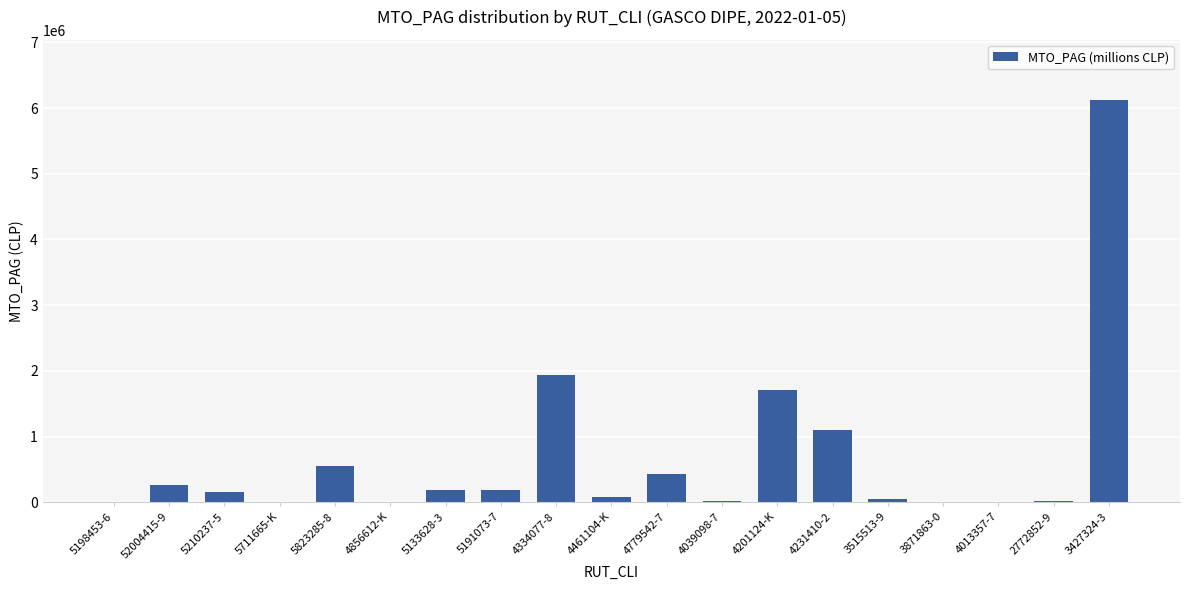

True or false: the data shows 450 at 4856612-K.

True